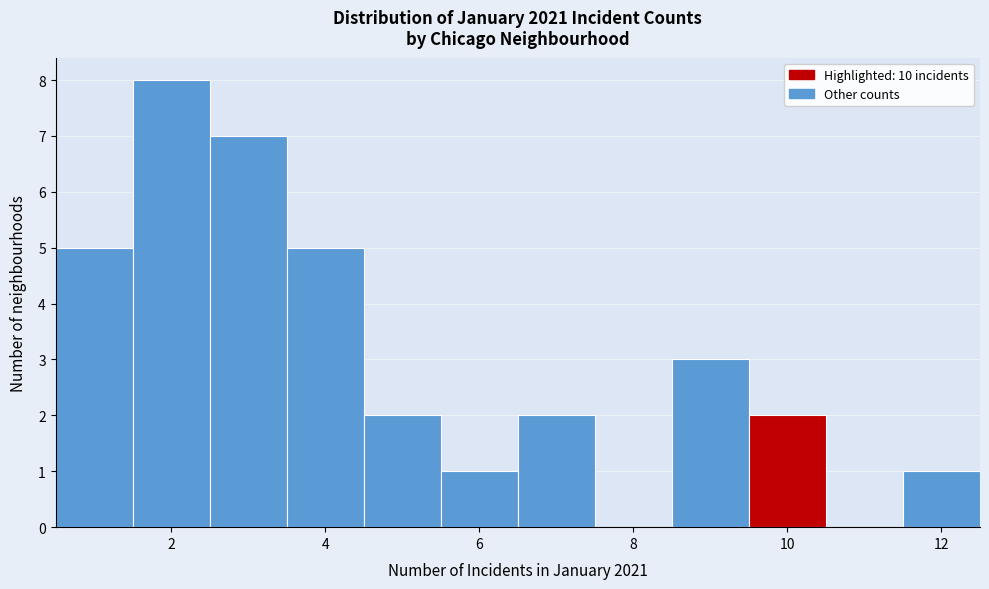

Reading left to right, list every bar in this chart as the range it spans on the x-axis followed by its height. Neither the bar edges nor the heights are printed on the chart, so give them approximately, as read against the axes.

0.5 to 1.5: 5
1.5 to 2.5: 8
2.5 to 3.5: 7
3.5 to 4.5: 5
4.5 to 5.5: 2
5.5 to 6.5: 1
6.5 to 7.5: 2
7.5 to 8.5: 0
8.5 to 9.5: 3
9.5 to 10.5: 2
10.5 to 11.5: 0
11.5 to 12.5: 1